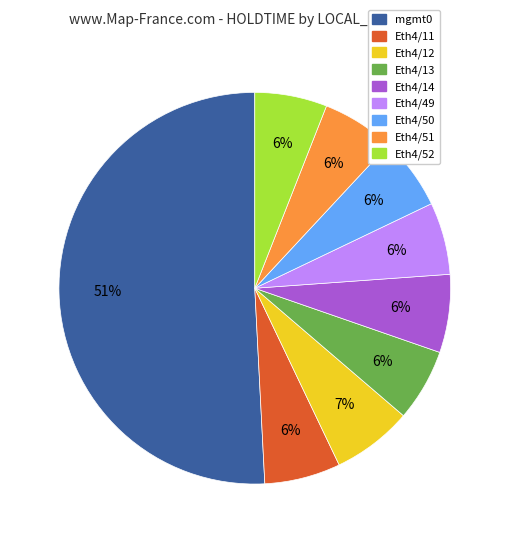

Does Eth4/13 represent more than half of the total?

No